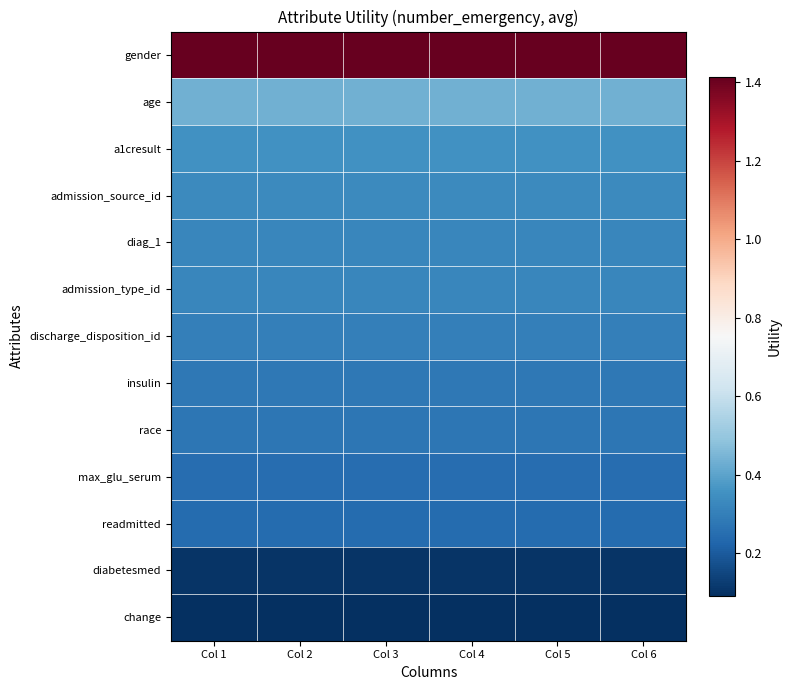

Reading left to right, extract all data points from this chart.

gender: Col 1=1.4	Col 2=1.4	Col 3=1.4	Col 4=1.4	Col 5=1.4	Col 6=1.4
age: Col 1=0.4	Col 2=0.4	Col 3=0.4	Col 4=0.4	Col 5=0.4	Col 6=0.4
a1cresult: Col 1=0.4	Col 2=0.4	Col 3=0.4	Col 4=0.4	Col 5=0.4	Col 6=0.4
admission_source_id: Col 1=0.3	Col 2=0.3	Col 3=0.3	Col 4=0.3	Col 5=0.3	Col 6=0.3
diag_1: Col 1=0.3	Col 2=0.3	Col 3=0.3	Col 4=0.3	Col 5=0.3	Col 6=0.3
admission_type_id: Col 1=0.3	Col 2=0.3	Col 3=0.3	Col 4=0.3	Col 5=0.3	Col 6=0.3
discharge_disposition_id: Col 1=0.3	Col 2=0.3	Col 3=0.3	Col 4=0.3	Col 5=0.3	Col 6=0.3
insulin: Col 1=0.3	Col 2=0.3	Col 3=0.3	Col 4=0.3	Col 5=0.3	Col 6=0.3
race: Col 1=0.3	Col 2=0.3	Col 3=0.3	Col 4=0.3	Col 5=0.3	Col 6=0.3
max_glu_serum: Col 1=0.3	Col 2=0.3	Col 3=0.3	Col 4=0.3	Col 5=0.3	Col 6=0.3
readmitted: Col 1=0.2	Col 2=0.2	Col 3=0.2	Col 4=0.2	Col 5=0.2	Col 6=0.2
diabetesmed: Col 1=0.1	Col 2=0.1	Col 3=0.1	Col 4=0.1	Col 5=0.1	Col 6=0.1
change: Col 1=0.1	Col 2=0.1	Col 3=0.1	Col 4=0.1	Col 5=0.1	Col 6=0.1